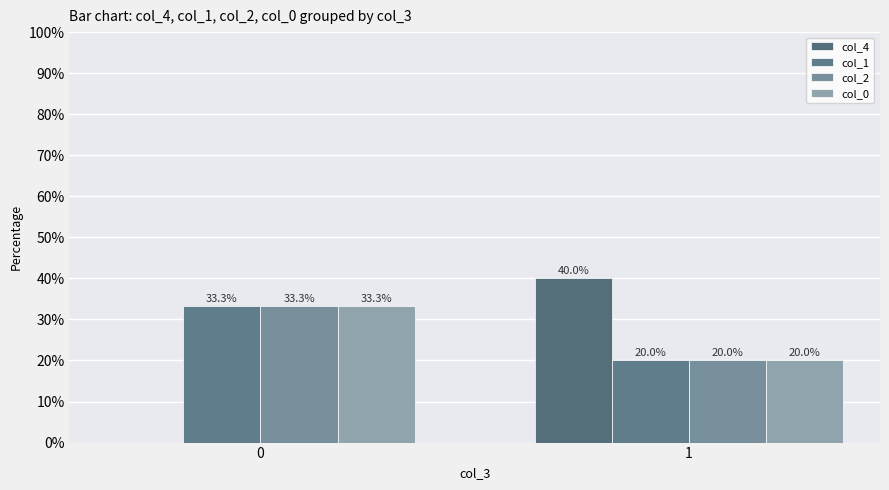

Does the chart contain stacked bars?

No